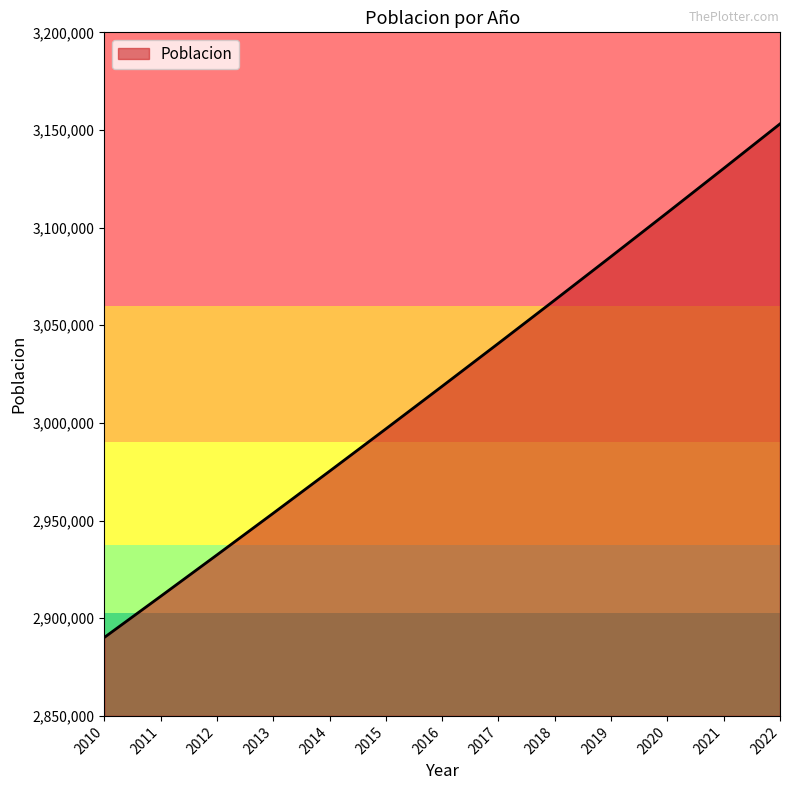

Which category has the highest value across all series?

2022